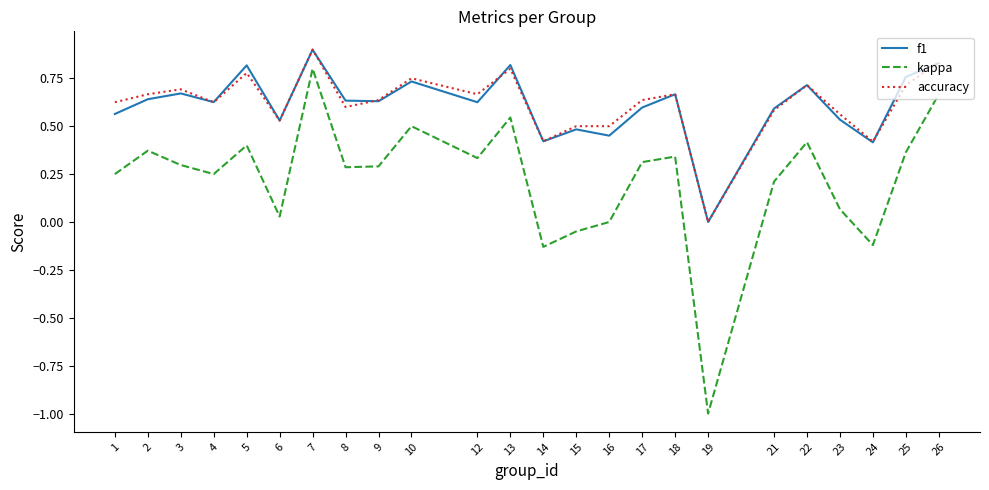

True or false: accuracy and kappa cross at least once.

False